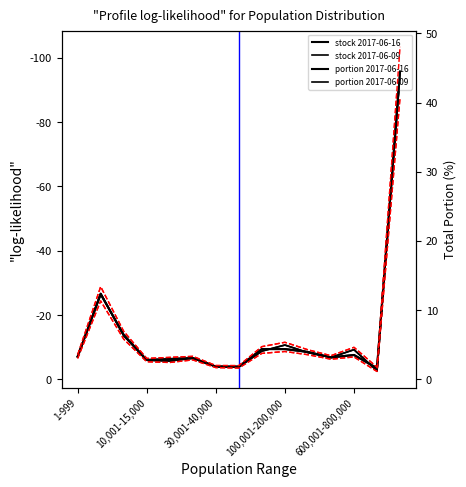

Reading left to right, list all the values displayed in this chart.

stock number_20170616: 7065717.0	26502081.0	13814717.0	6024649.0	6317843.0	6617717.0	3963383.0	3944009.0	9410297.0	9405373.0	8505647.0	6800317.0	7565026.0	3483198.0	95755557.0
stock number_20170609: 7083892.0	26682764.0	13596845.0	5941819.0	5689016.0	6563306.0	3973934.0	3815671.0	8764459.0	10664859.0	8316647.0	6801779.0	9217048.0	2657126.0	95406366.0
total portion_20170616: 3.3	12.3	6.4	2.8	2.9	3.1	1.8	1.8	4.4	4.4	4.0	3.2	3.5	1.6	44.5
total portion_20170609: 3.3	12.4	6.3	2.8	2.6	3.0	1.8	1.8	4.1	5.0	3.9	3.2	4.3	1.2	44.3